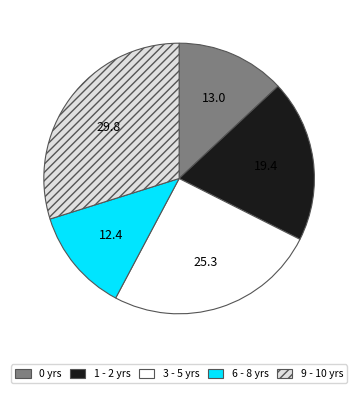

Which slice is the smallest?

6 - 8 yrs